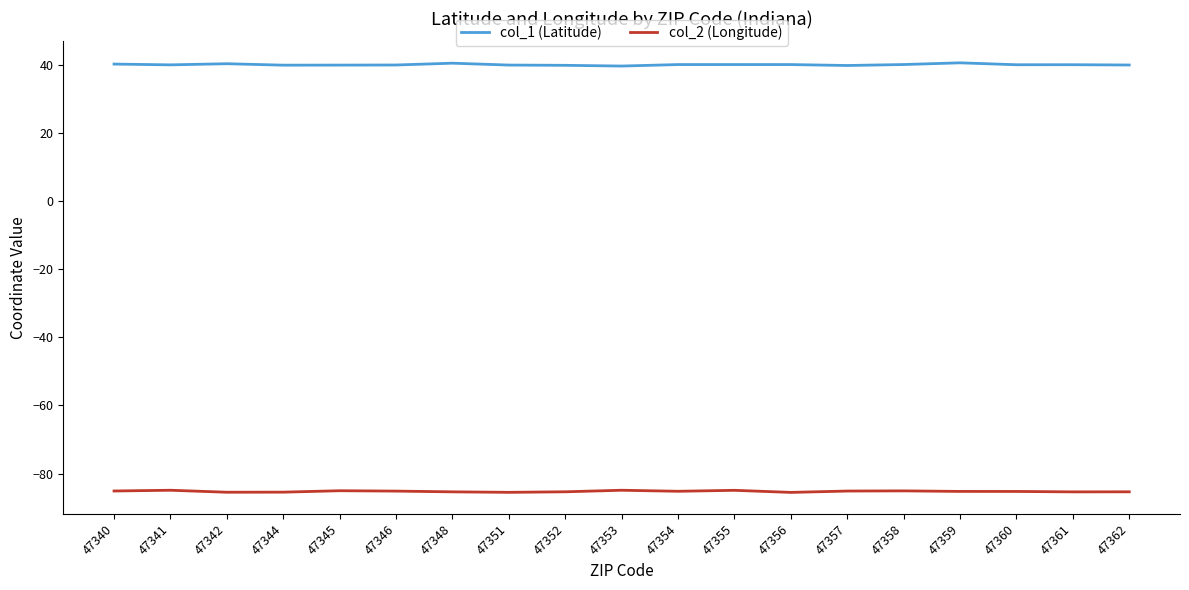

What is the highest value of the col_2 (Longitude) series?

-84.9